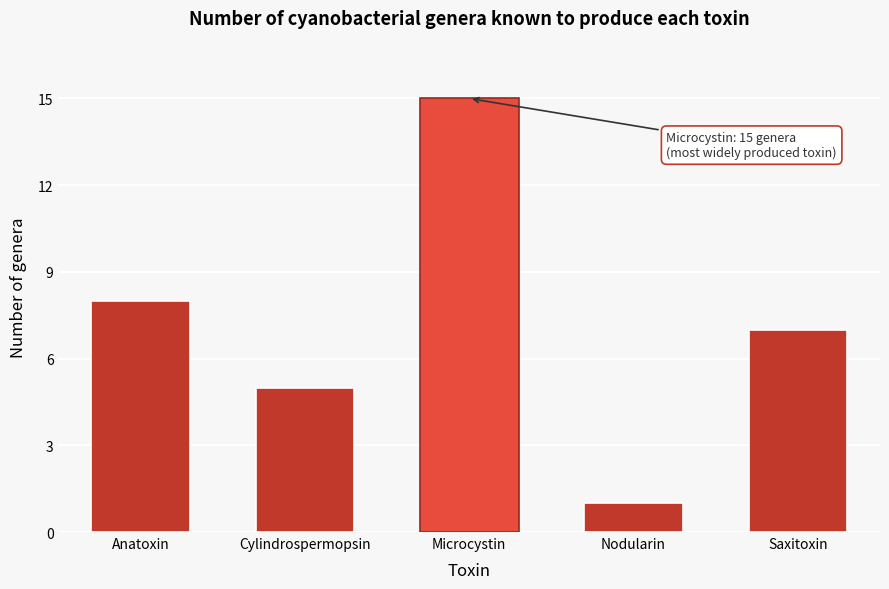

Reading left to right, list all the values displayed in this chart.

8	5	15	1	7